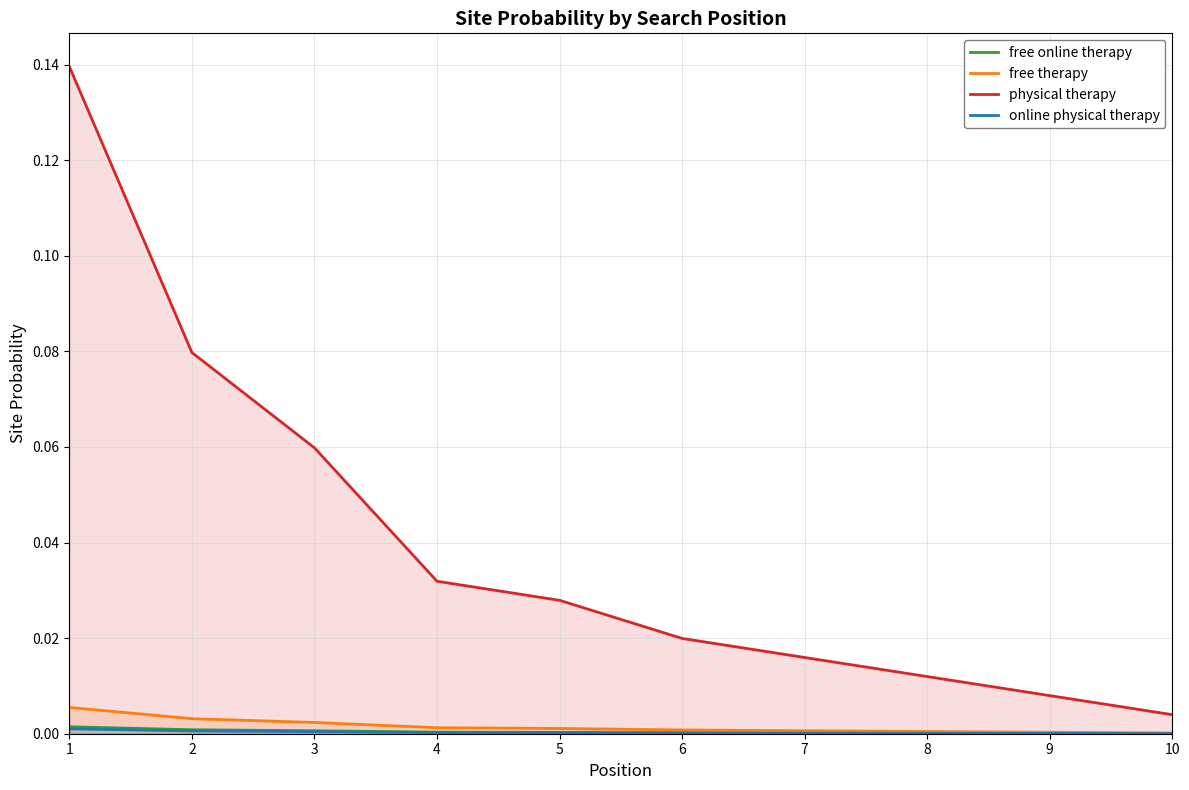

Reading right to left, extract all data points from this chart.

free online therapy: 0.0	0.0	0.0	0.0	0.0	0.0	0.0	0.0	0.0	0.0
free therapy: 0.0	0.0	0.0	0.0	0.0	0.0	0.0	0.0	0.0	0.0
physical therapy: 0.0	0.0	0.0	0.0	0.0	0.0	0.0	0.1	0.1	0.1
online physical therapy: 0.0	0.0	0.0	0.0	0.0	0.0	0.0	0.0	0.0	0.0